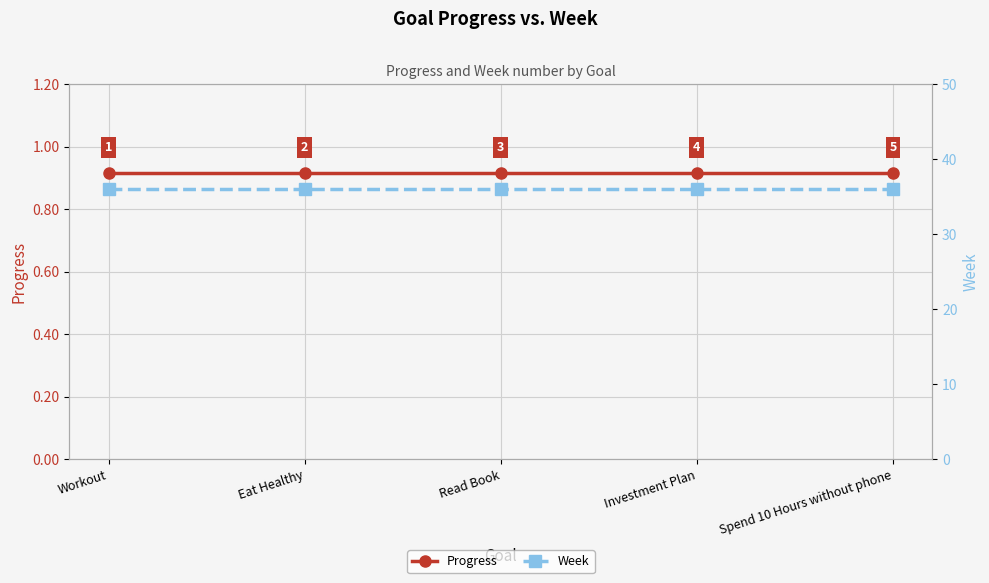

What is the sum of all Progress values?

4.6